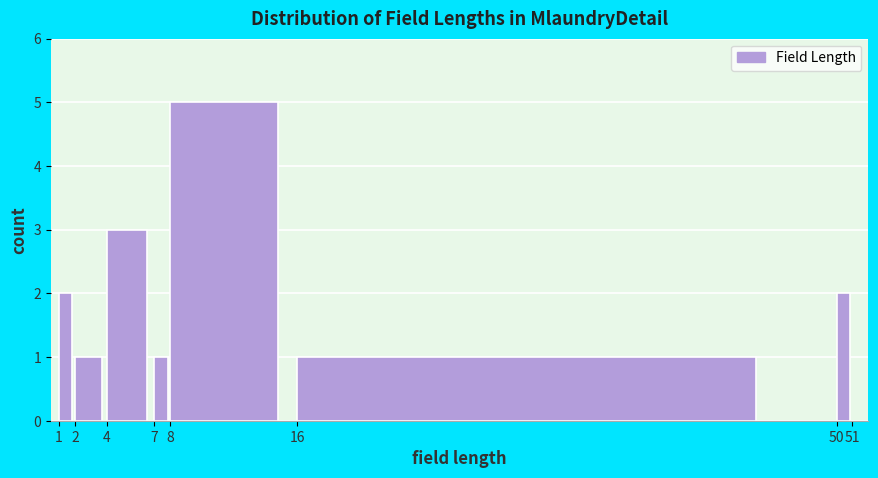

Reading left to right, list every bar in this chart as the range it spans on the x-axis followed by its height. The values are not printed on the chart, so give them approximately, as read against the axis.

1 to 2: 2
2 to 4: 1
4 to 7: 3
7 to 8: 1
8 to 16: 5
16 to 50: 1
50 to 51: 2